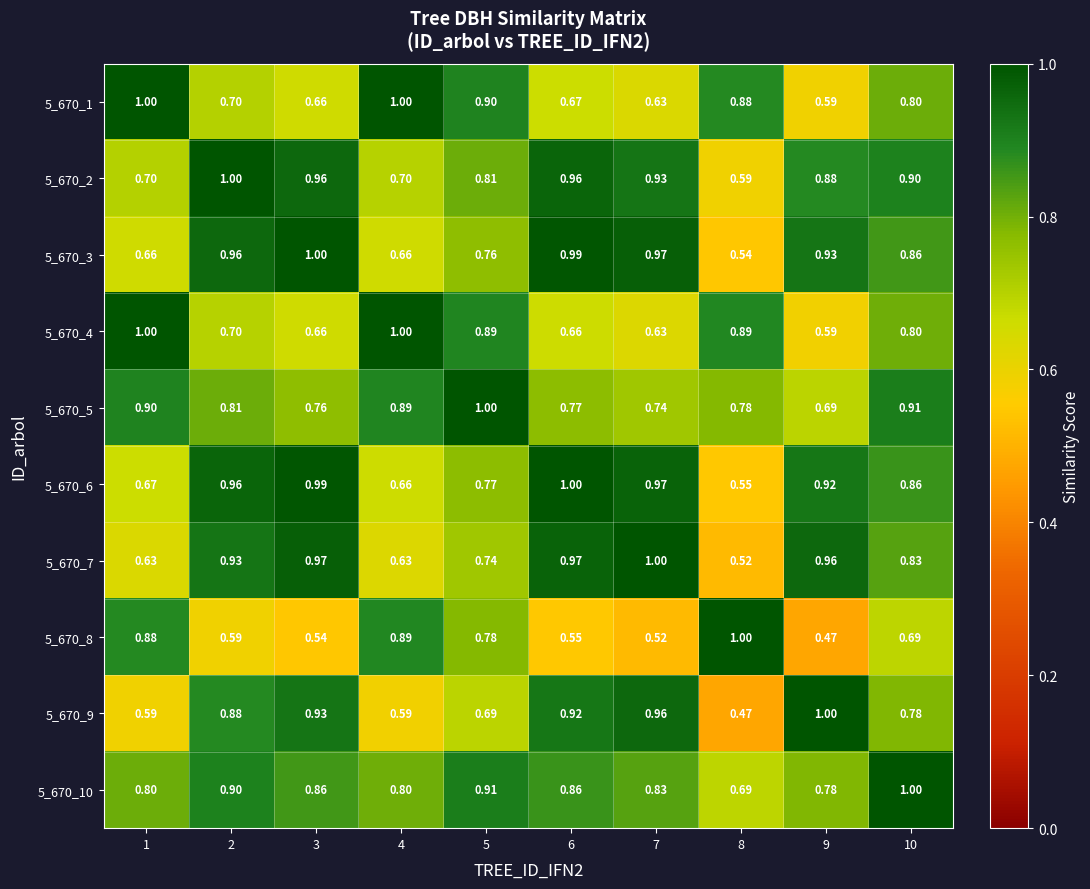

Is the value of 5_670_3 at 5 greater than the value of 5_670_10 at 1?

No